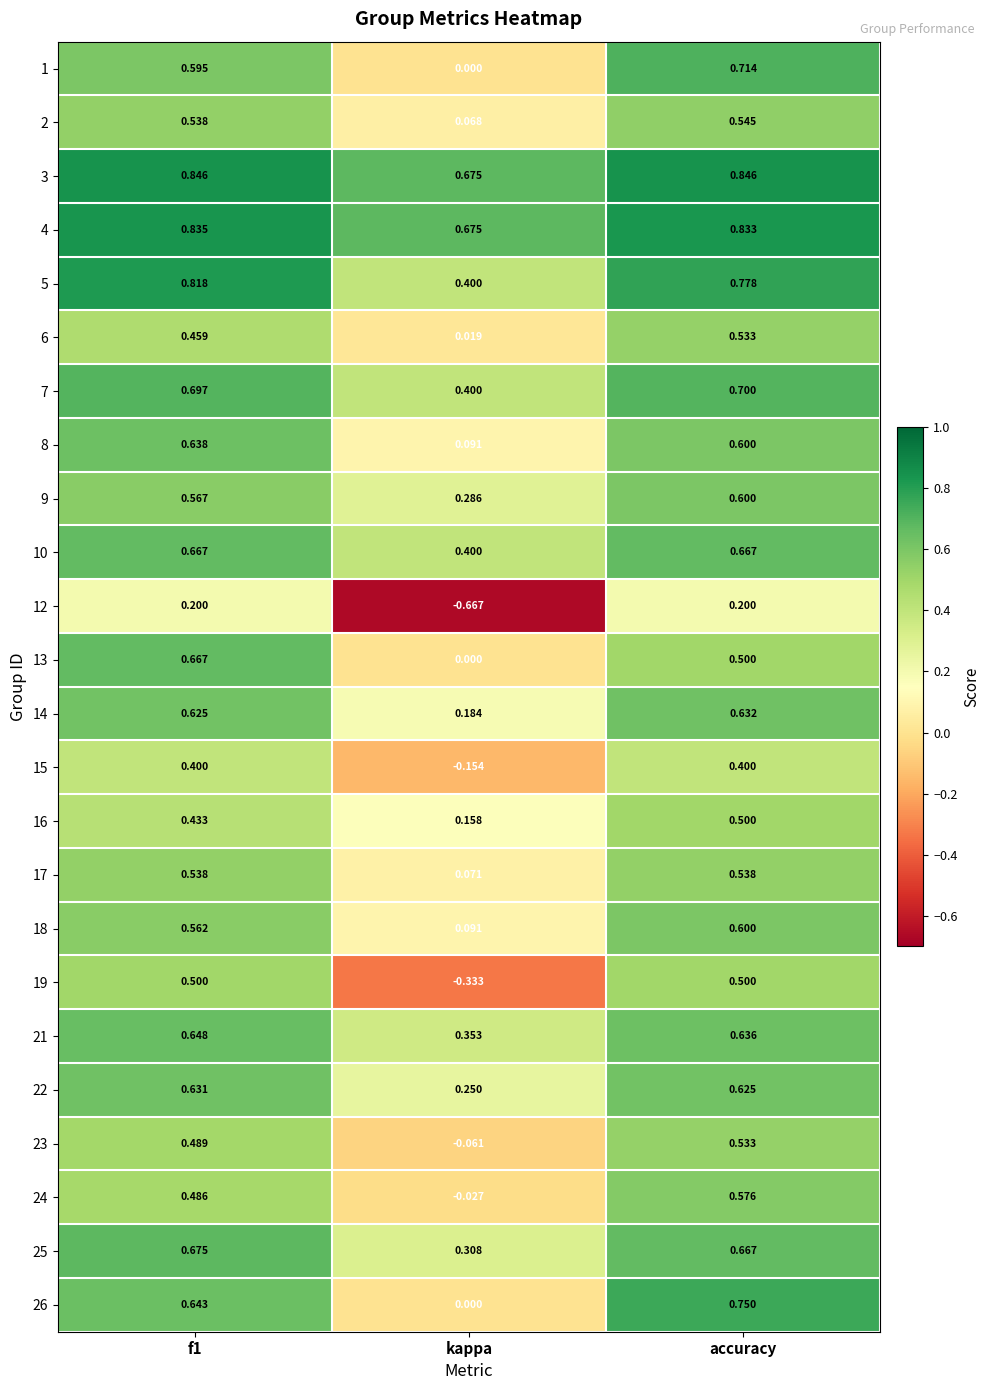

At which label does 6 reach its peak?

accuracy